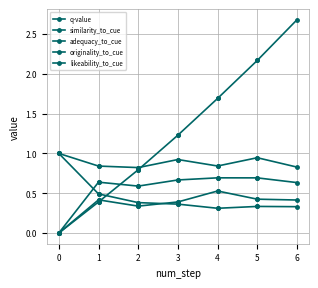

At which label is q-value closest to 1?

2